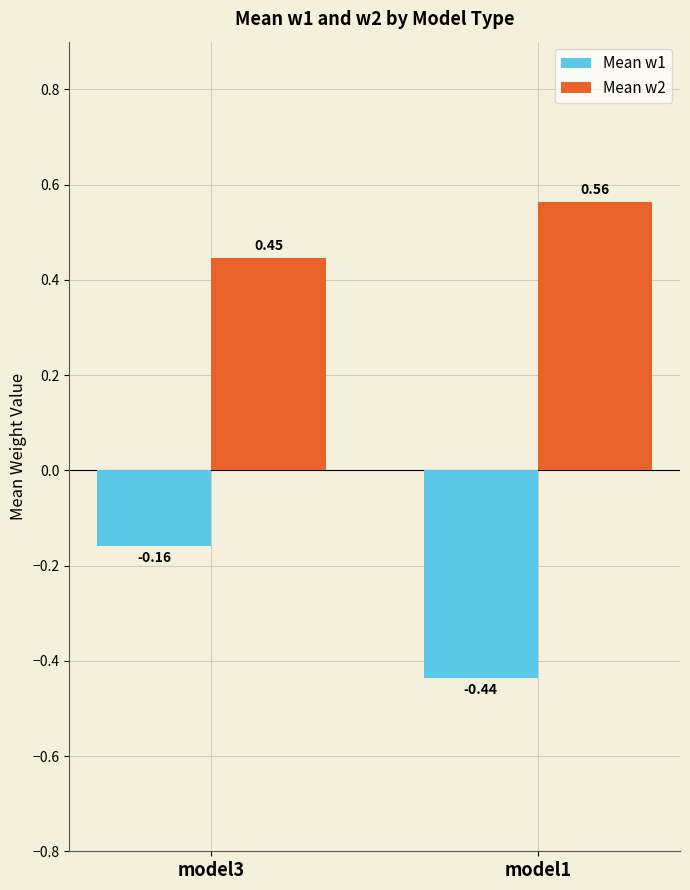

Which series changed the most between model3 and model1?

Mean w1